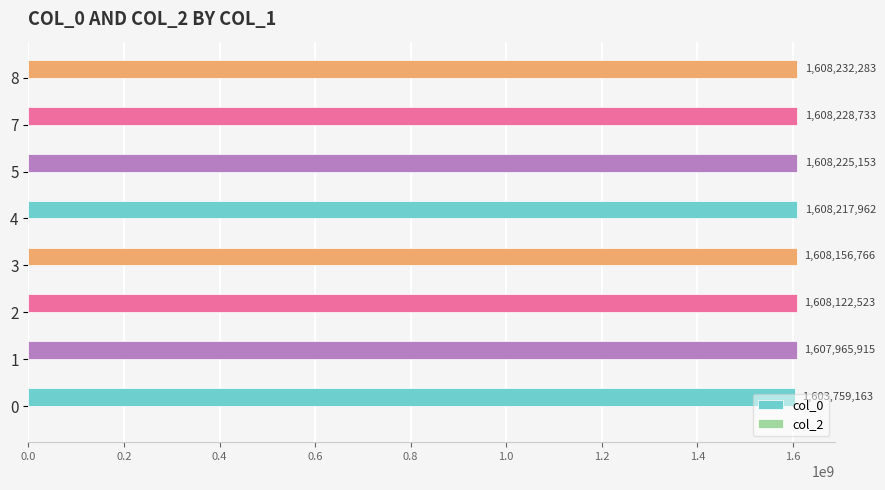

What is the maximum value shown in the chart?

1608232283